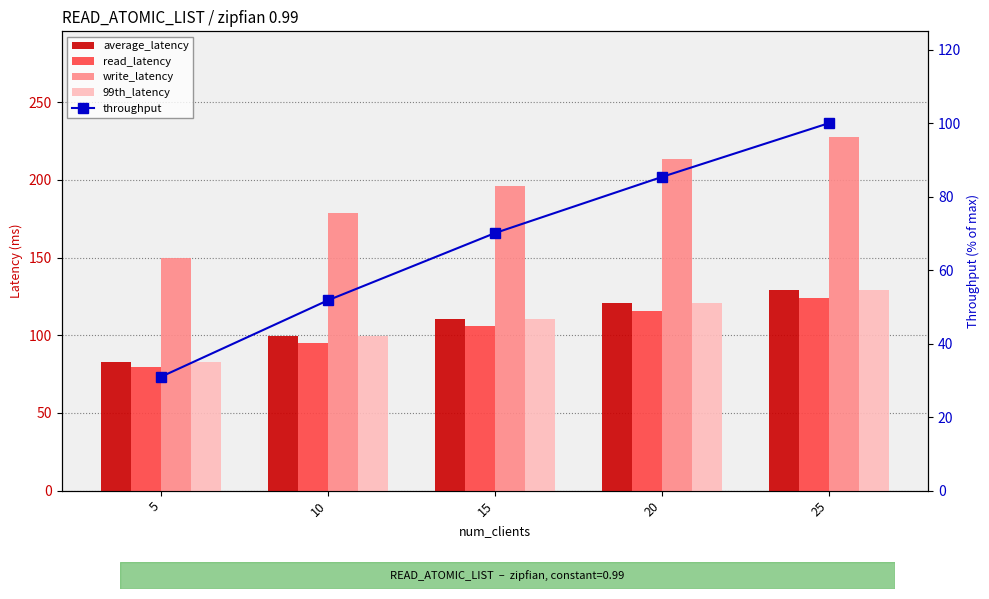

What are all the series names shown in the legend?

average_latency, read_latency, write_latency, 99th_latency, throughput